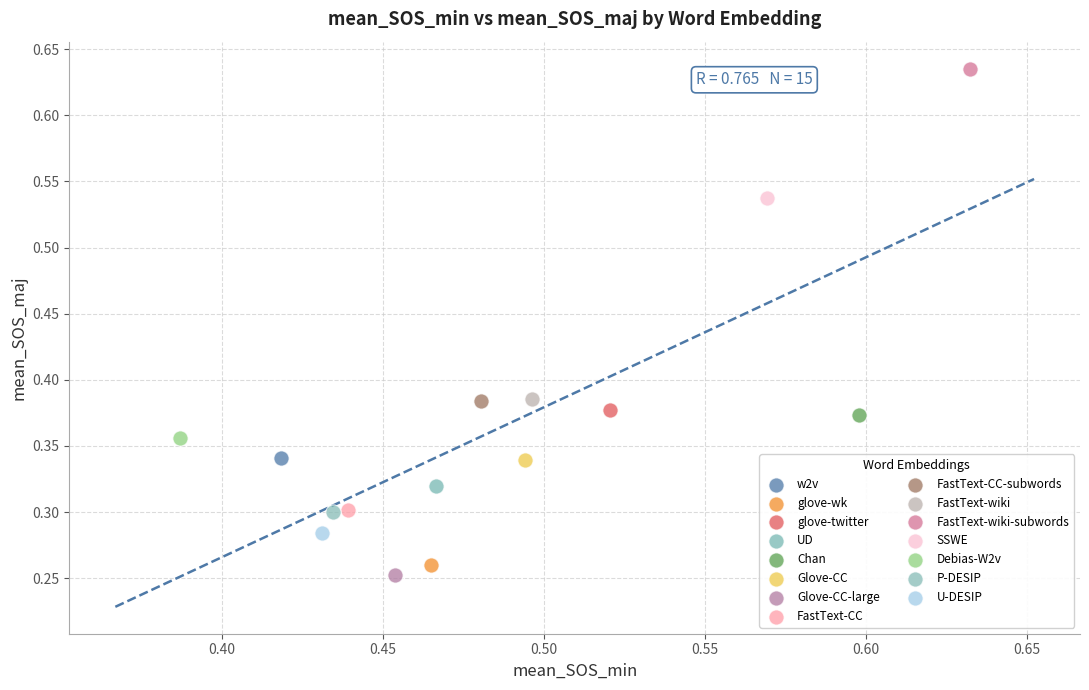

Which series contains the lowest Y value?

Glove-CC-large